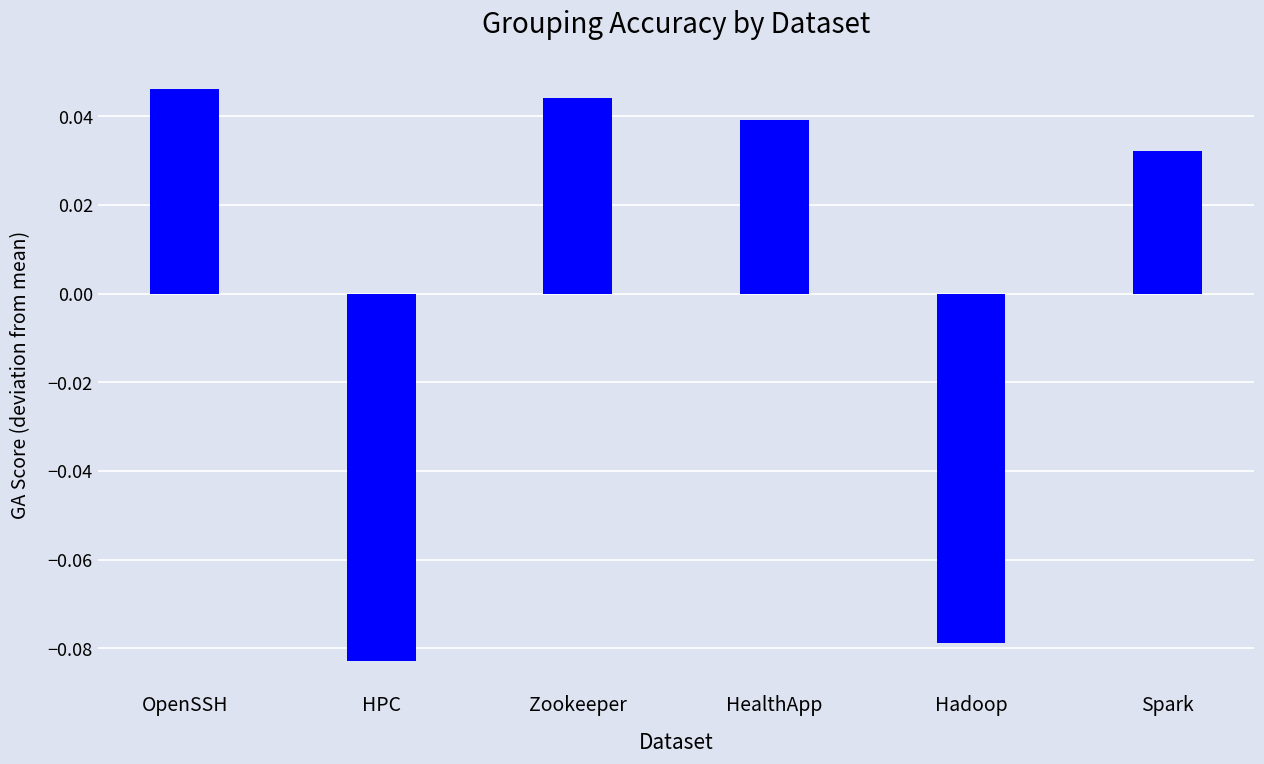

The value at OpenSSH is 0.1. True or false?

False